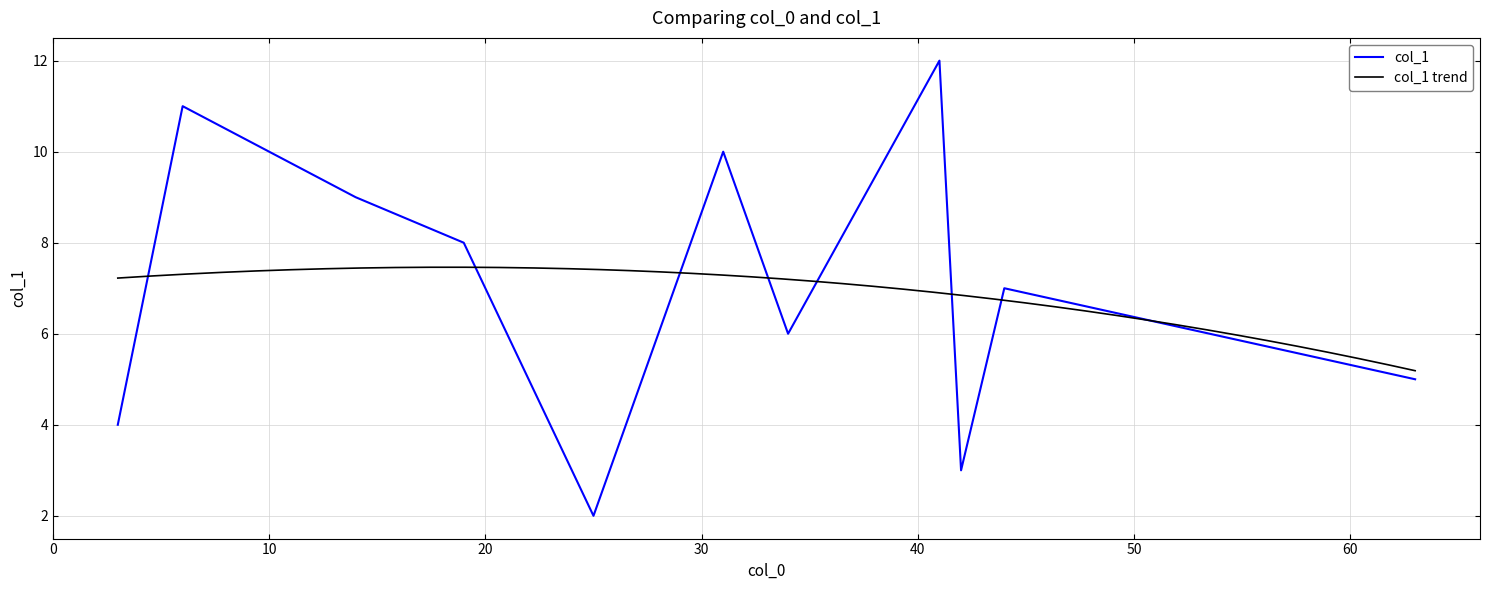

Which category has the lowest value across all series?

25